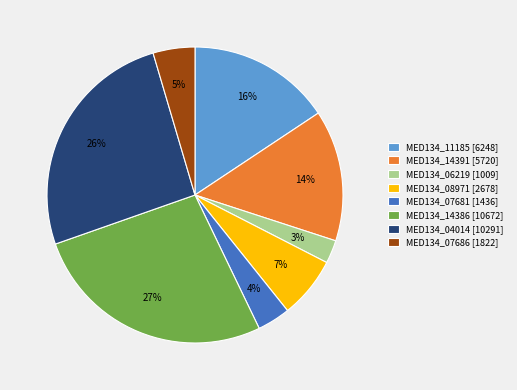

How many slices are in this pie chart?

8